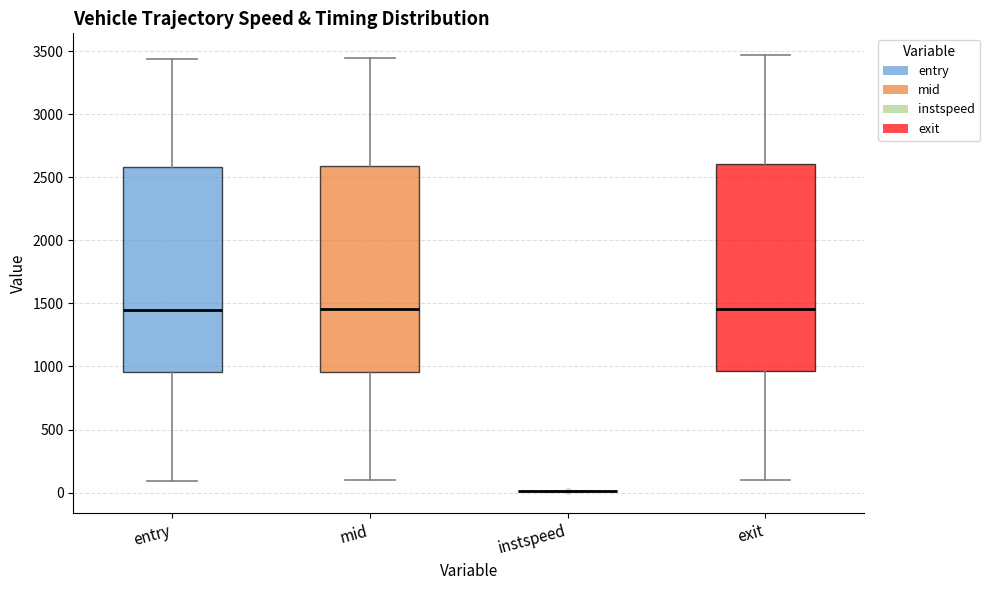

Reading left to right, transcribe this box plot: for each box, give where its median line is, the range the box spans, and where its two whiskers end, as read against the y-axis. The values are not printed on the chart, so give them approximately, as read against the axis.

entry: median 1450, box 950 to 2600, whiskers 100 to 3450
mid: median 1450, box 950 to 2600, whiskers 100 to 3450
instspeed: box collapsed to a line at 0, whiskers 0 to 0
exit: median 1450, box 950 to 2600, whiskers 100 to 3450